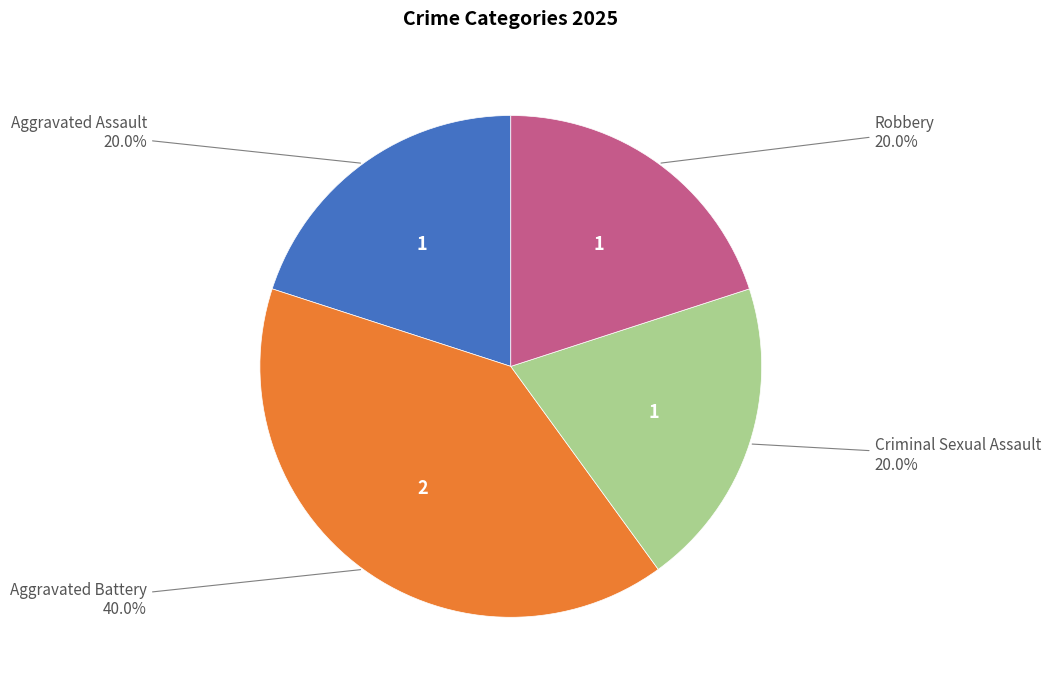

Count the number of slices in the pie.

4